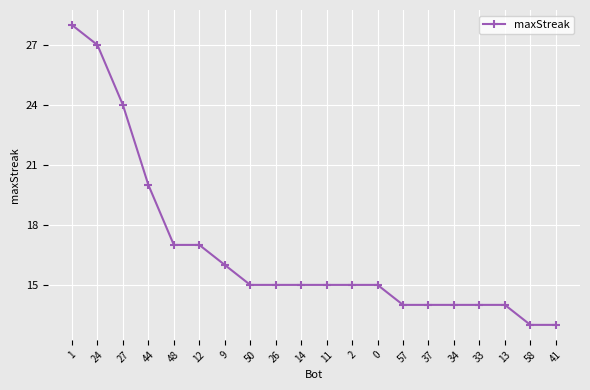

Reading left to right, what are all the values shown in this chart?

1=28	24=27	27=24	44=20	48=17	12=17	9=16	50=15	26=15	14=15	11=15	2=15	0=15	57=14	37=14	34=14	33=14	13=14	58=13	41=13